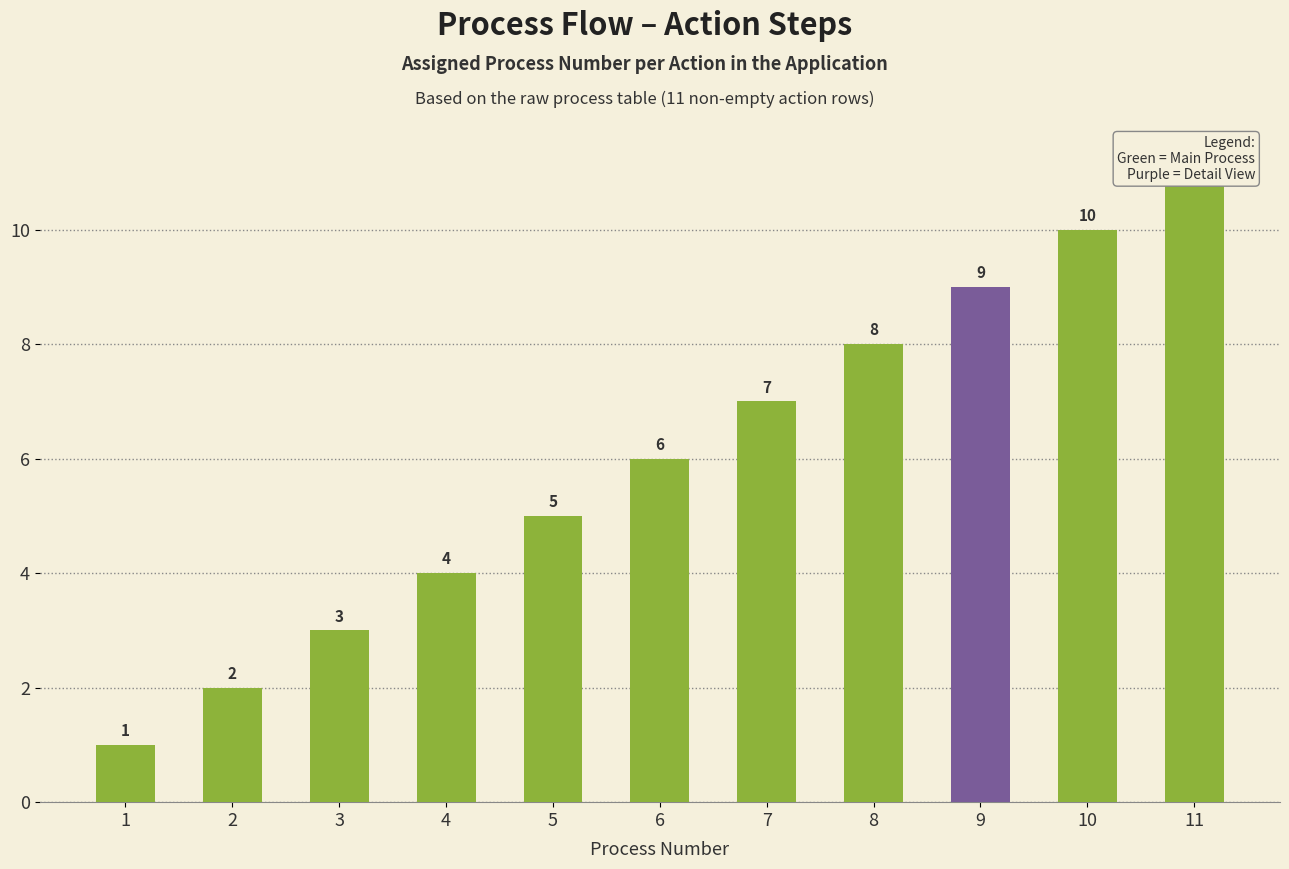

Count the values in the range 3 to 9.

7